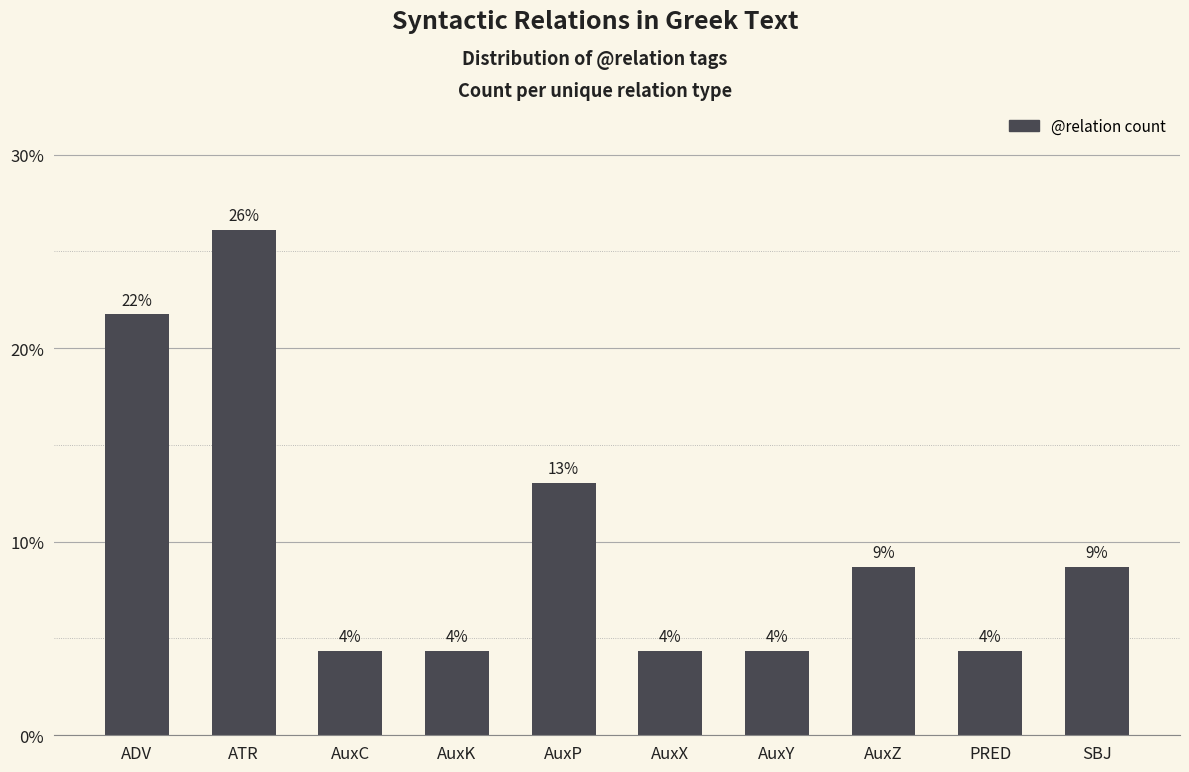

How many bars are there in total?

10